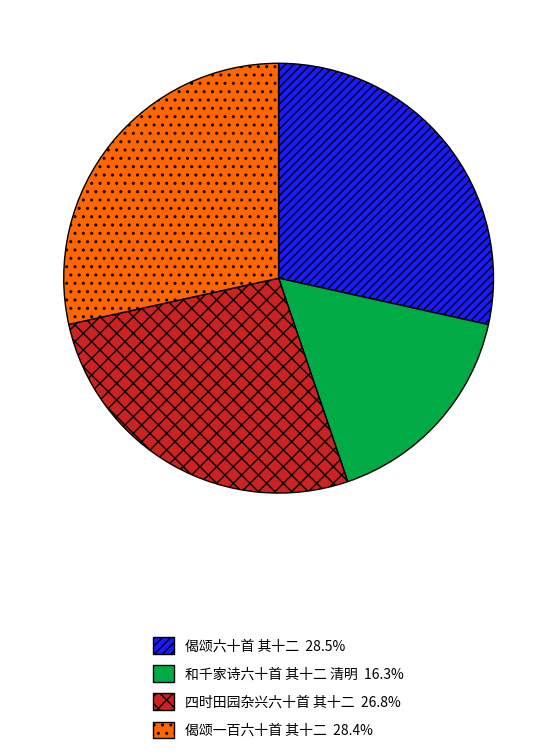

Approximately how many times larger is the value at 偈颂六十首 其十二 compared to 偈颂一百六十首 其十二?

1.0